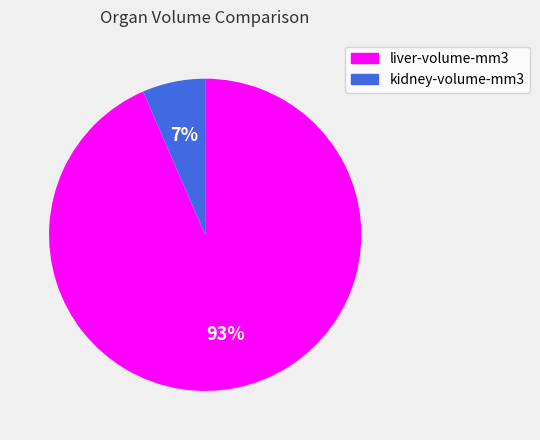

Do kidney-volume-mm3 and liver-volume-mm3 together represent more than half of the pie?

Yes